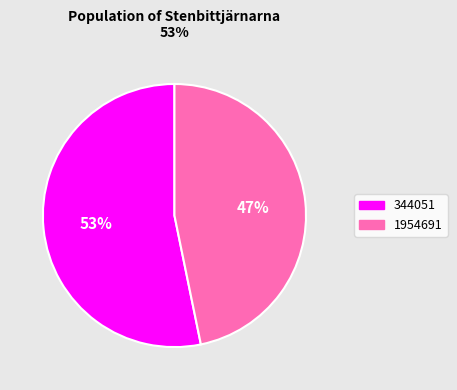

Which category accounts for the majority?

344051